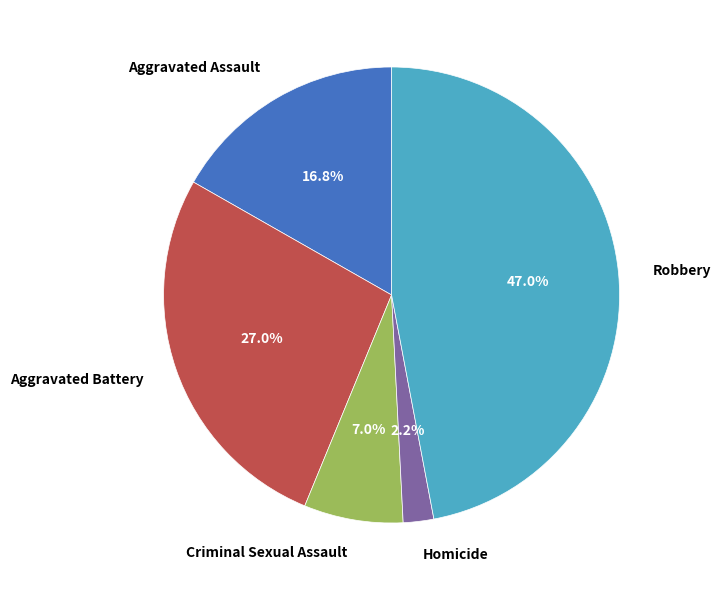

Which slice is the smallest?

Homicide